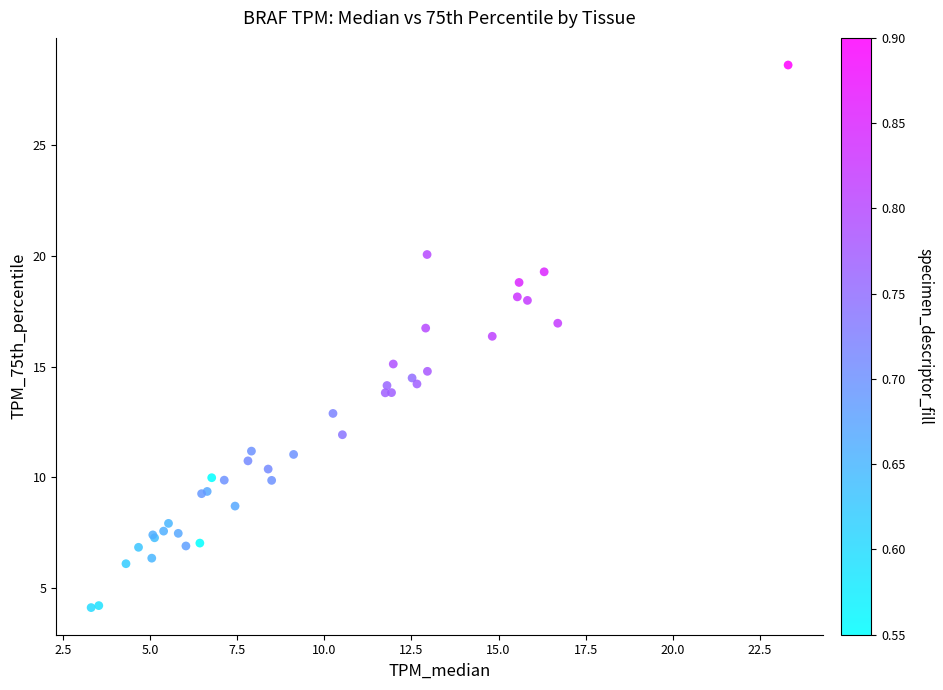

What Y value in the scatter plot is closest to 16?

16.4